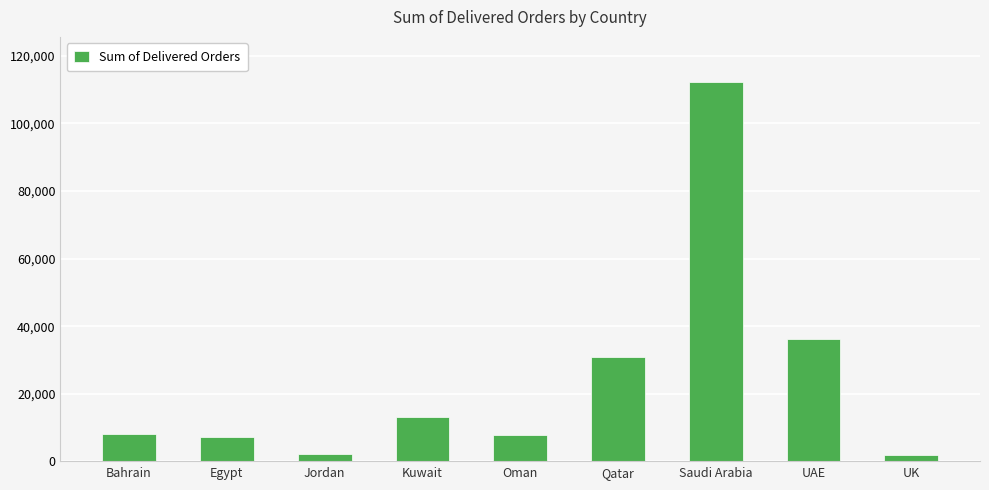

What is the difference between the second highest and second lowest values?

33923